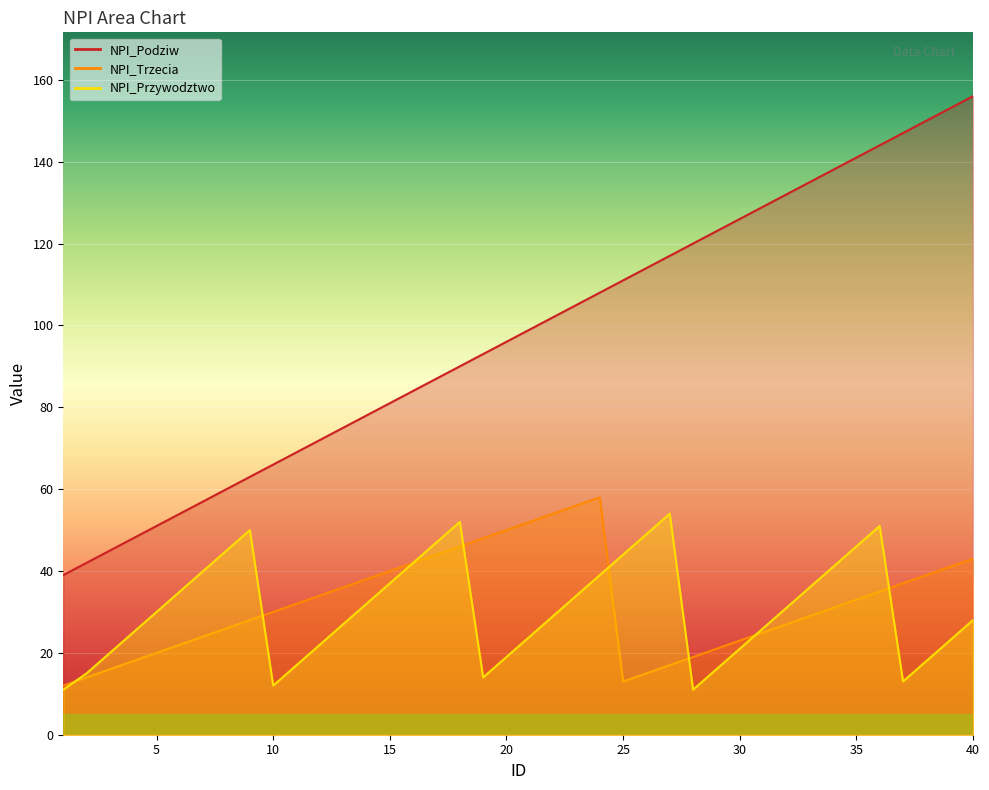

Reading left to right, extract all data points from this chart.

NPI_Podziw: 1=39	2=42	3=45	4=48	5=51	6=54	7=57	8=60	9=63	10=66	11=69	12=72	13=75	14=78	15=81	16=84	17=87	18=90	19=93	20=96	21=99	22=102	23=105	24=108	25=111	26=114	27=117	28=120	29=123	30=126	31=129	32=132	33=135	34=138	35=141	36=144	37=147	38=150	39=153	40=156
NPI_Trzecia: 1=12	2=14	3=16	4=18	5=20	6=22	7=24	8=26	9=28	10=30	11=32	12=34	13=36	14=38	15=40	16=42	17=44	18=46	19=48	20=50	21=52	22=54	23=56	24=58	25=13	26=15	27=17	28=19	29=21	30=23	31=25	32=27	33=29	34=31	35=33	36=35	37=37	38=39	39=41	40=43
NPI_Przywodztwo: 1=11	2=15	3=20	4=25	5=30	6=35	7=40	8=45	9=50	10=12	11=17	12=22	13=27	14=32	15=37	16=42	17=47	18=52	19=14	20=19	21=24	22=29	23=34	24=39	25=44	26=49	27=54	28=11	29=16	30=21	31=26	32=31	33=36	34=41	35=46	36=51	37=13	38=18	39=23	40=28